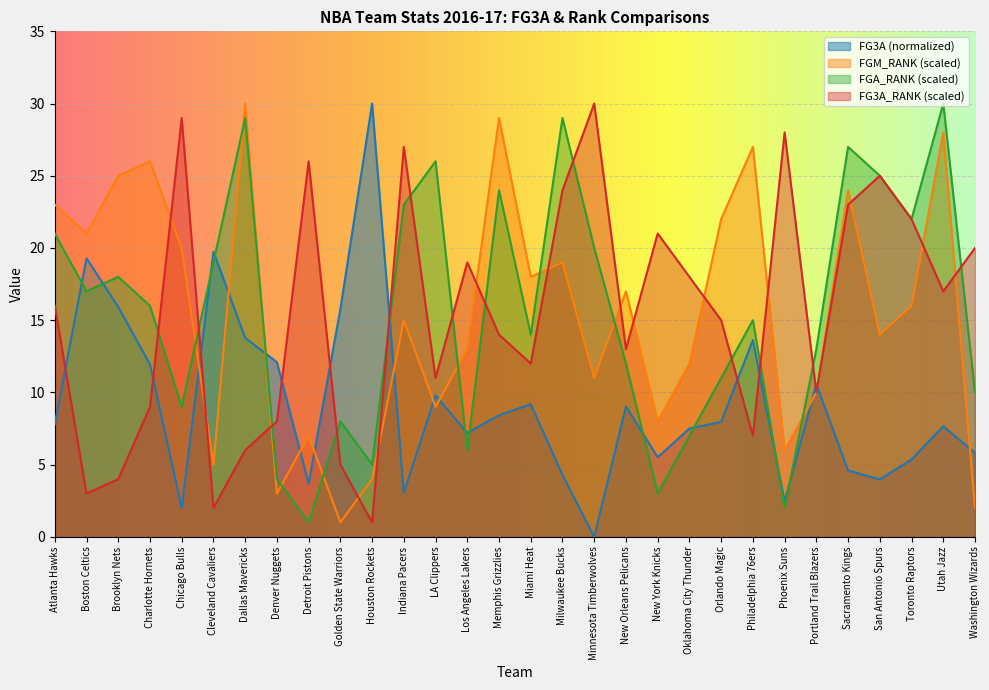

Rank the categories by FG3A_RANK value from lowest to highest.

Houston Rockets, Cleveland Cavaliers, Boston Celtics, Brooklyn Nets, Golden State Warriors, Dallas Mavericks, Philadelphia 76ers, Denver Nuggets, Charlotte Hornets, Portland Trail Blazers, LA Clippers, Miami Heat, New Orleans Pelicans, Memphis Grizzlies, Orlando Magic, Atlanta Hawks, Utah Jazz, Oklahoma City Thunder, Los Angeles Lakers, Washington Wizards, New York Knicks, Toronto Raptors, Sacramento Kings, Milwaukee Bucks, San Antonio Spurs, Detroit Pistons, Indiana Pacers, Phoenix Suns, Chicago Bulls, Minnesota Timberwolves